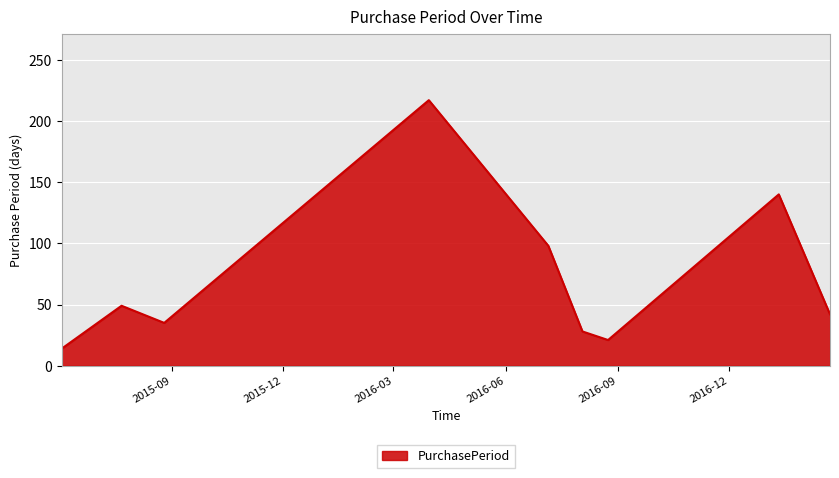

What is the minimum value shown in the chart?

14